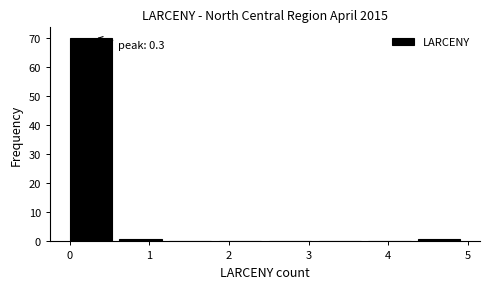

Which range on the x-axis has the tallest bar?

0.0 to 0.6